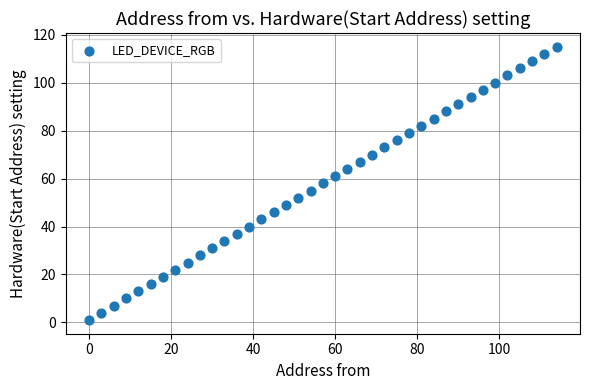

What is the range of Y values (max minus min)?

114